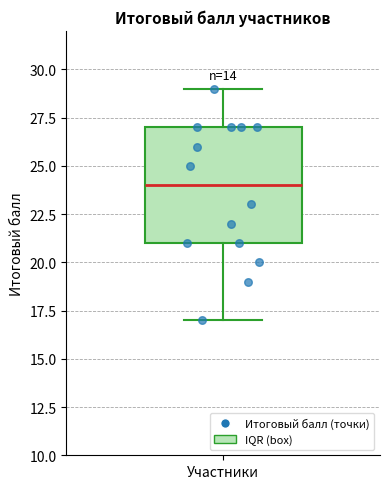

Transcribe this box plot: give where the median line is, the range the box spans, and where the two whiskers end, as read against the y-axis. The values are not printed on the chart, so give them approximately, as read against the axis.

median 24, box 21 to 27, whiskers 17 to 29